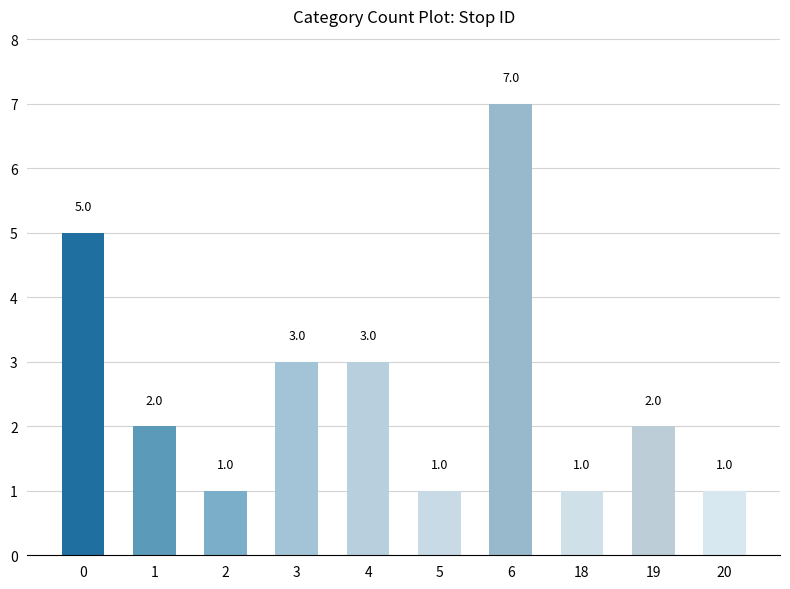

What is the maximum value shown in the chart?

7